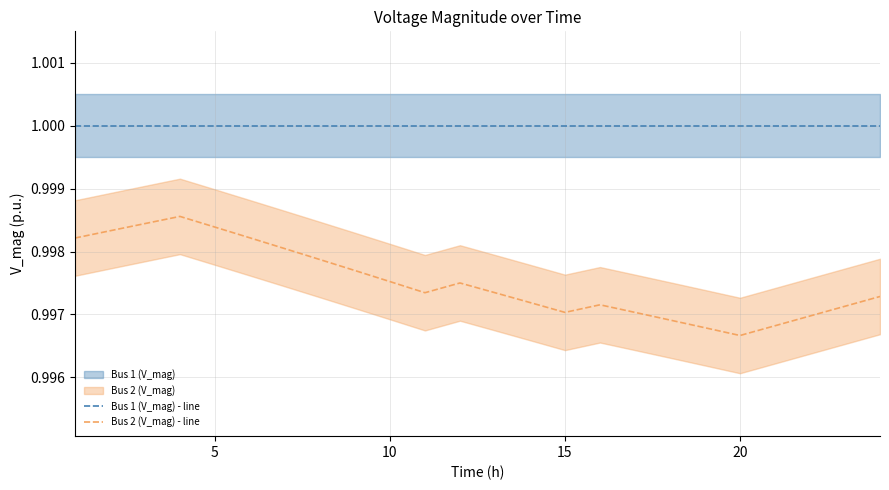

True or false: Bus 2 (V_mag) - line and Bus 1 (V_mag) - line intersect in this chart.

False